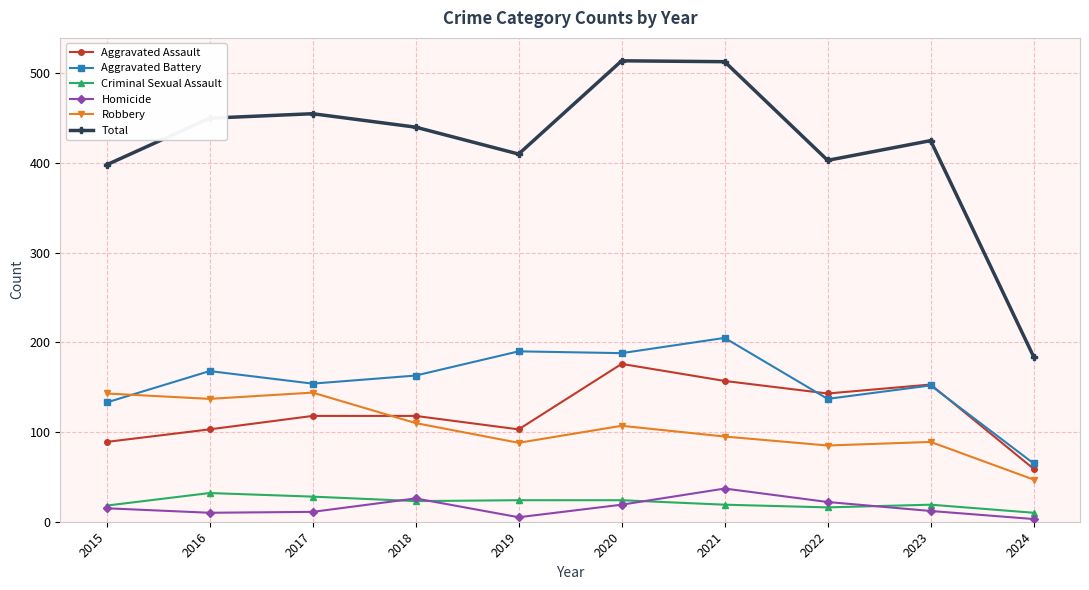

What are all the series names shown in the legend?

Aggravated Assault, Aggravated Battery, Criminal Sexual Assault, Homicide, Robbery, Total